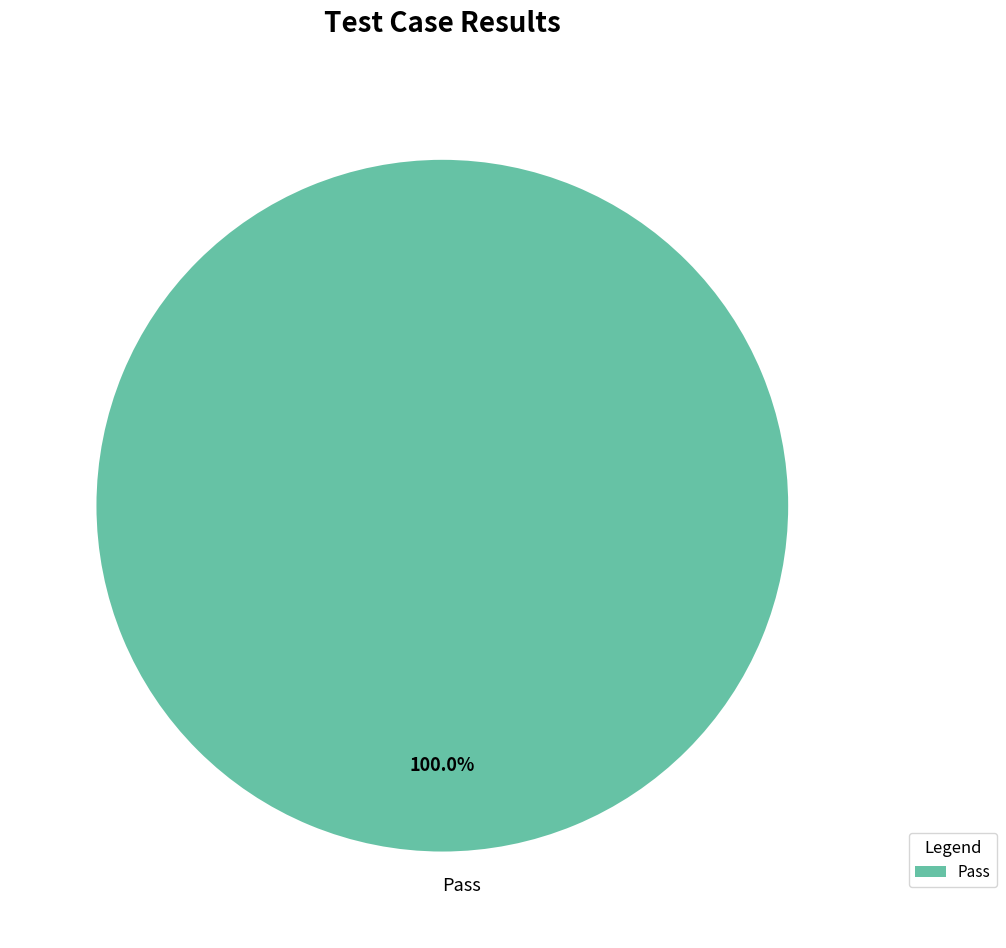

Which category accounts for the majority?

Pass